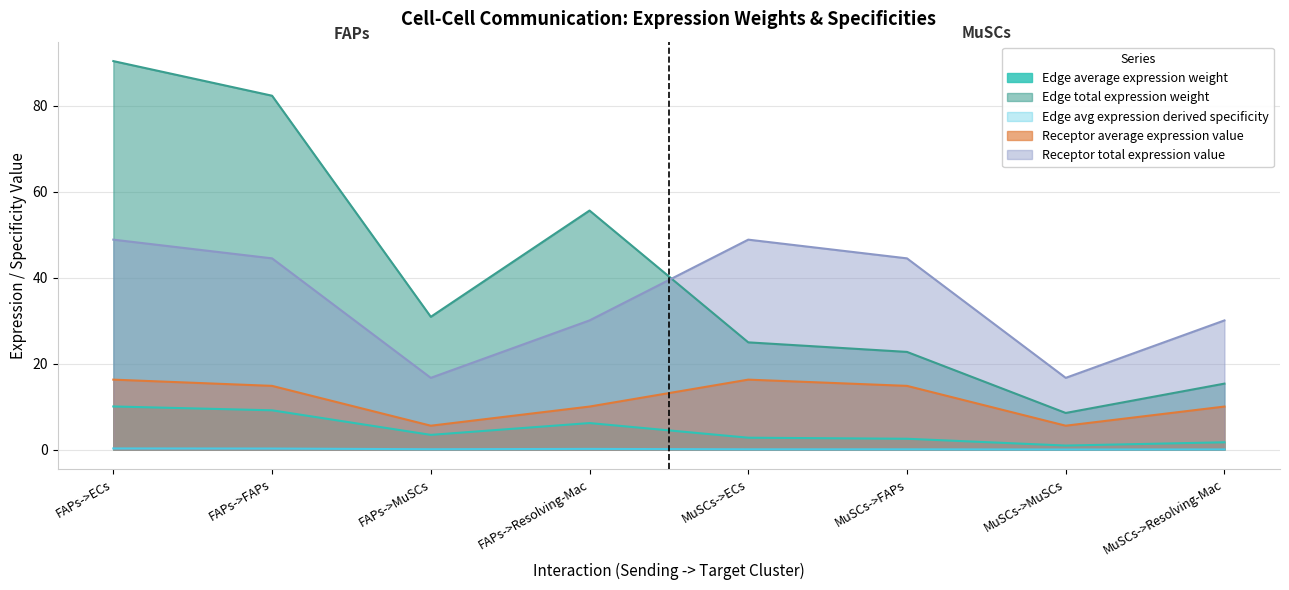

Where is the first local minimum for Receptor total expression value?

FAPs->MuSCs